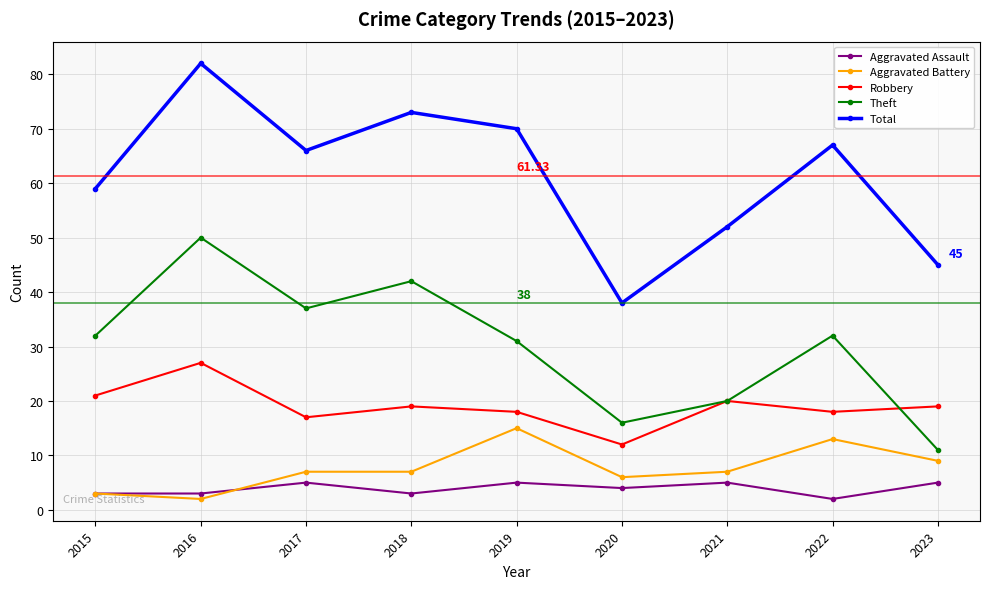

The value of Total at 2018 is 73. True or false?

True